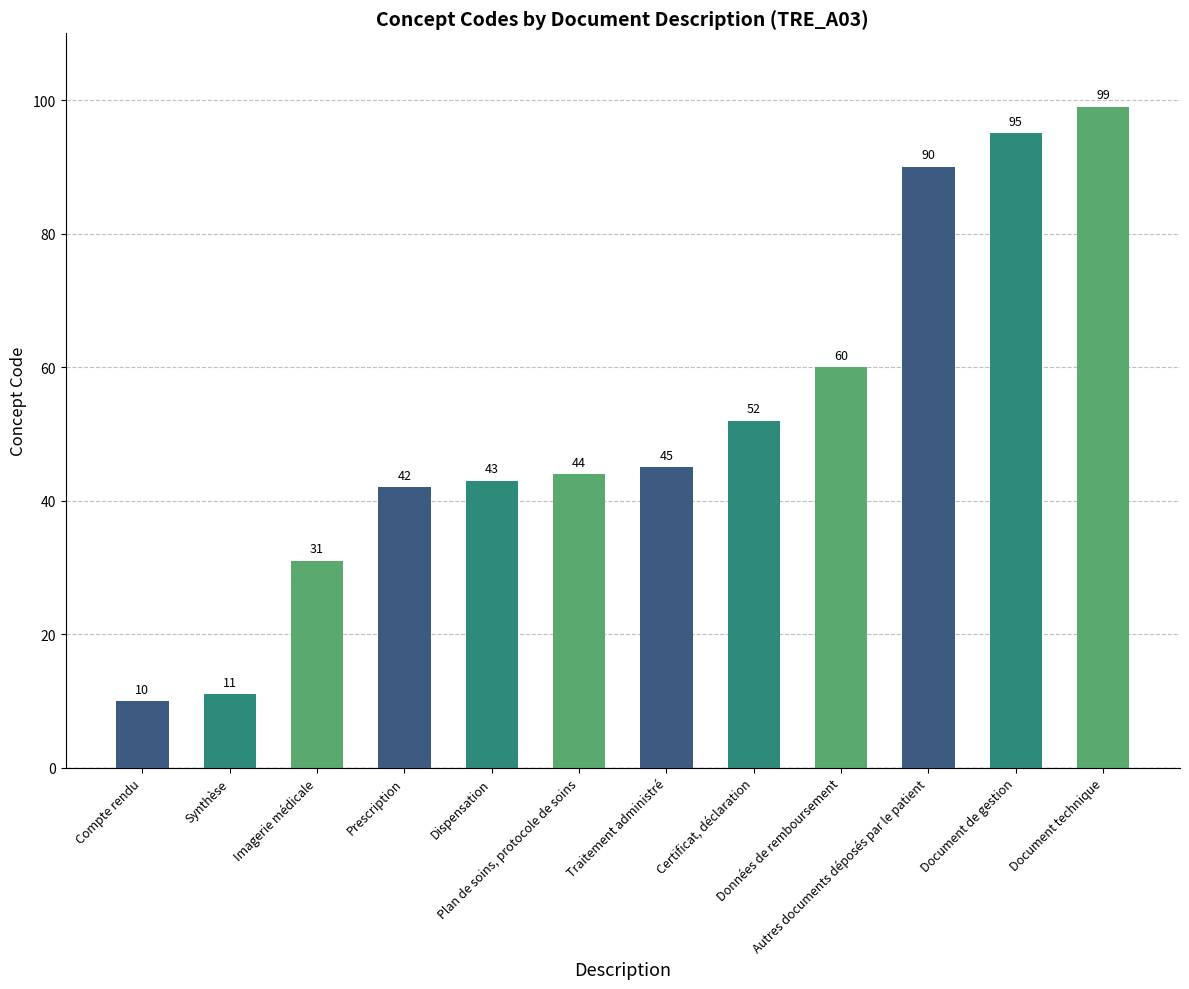

What is the value of the 8th bar from the left?

52